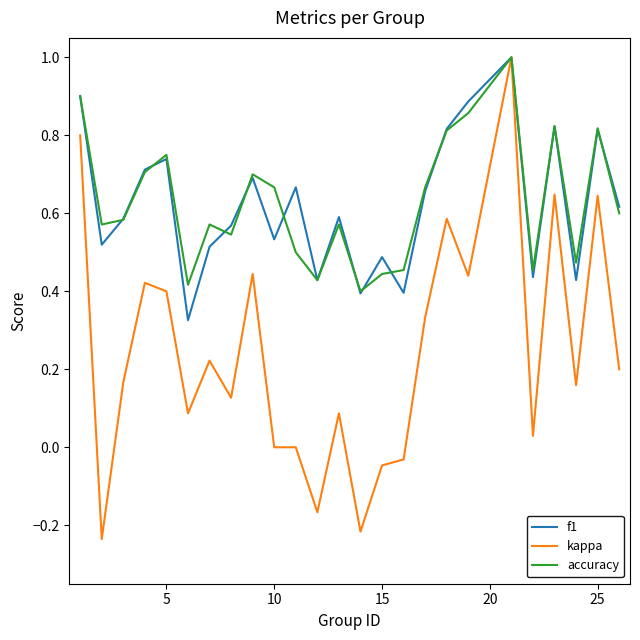

Which series has the widest spread of values?

kappa